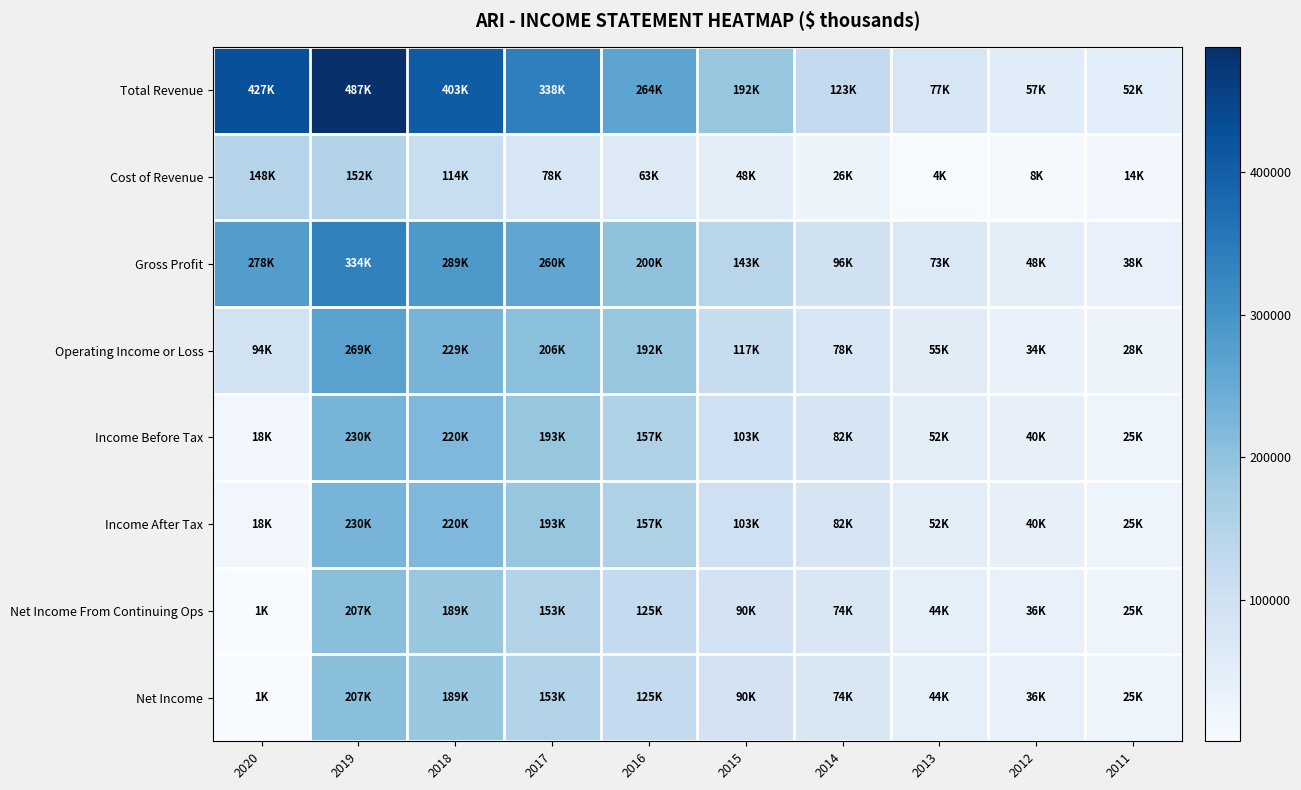

What is the spread (max minus min) of values at 2013?

73100